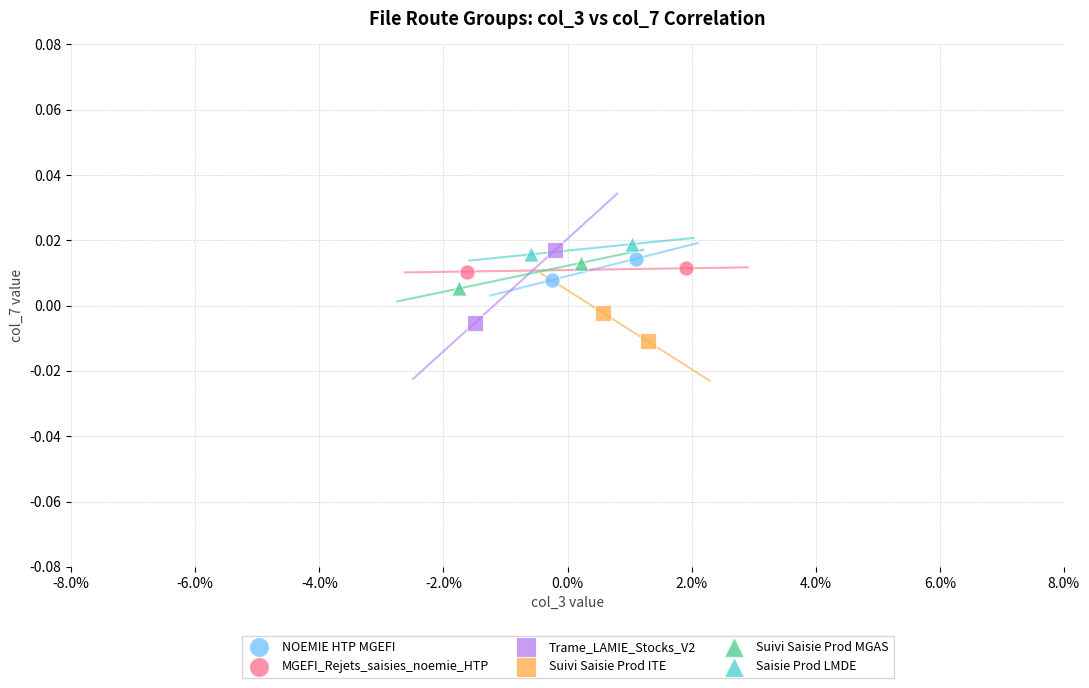

What are all the series names shown in the legend?

NOEMIE HTP MGEFI, MGEFI_Rejets_saisies_noemie_HTP, Trame_LAMIE_Stocks_V2, Suivi Saisie Prod ITE, Suivi Saisie Prod MGAS, Saisie Prod LMDE